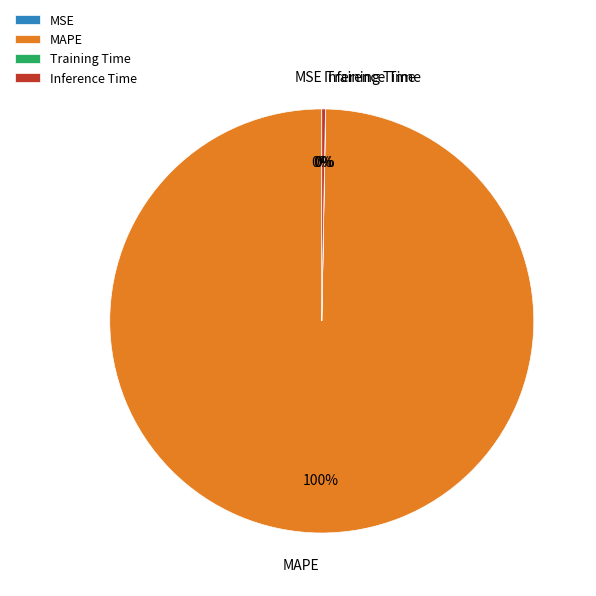

True or false: MAPE accounts for 100% of the total.

True